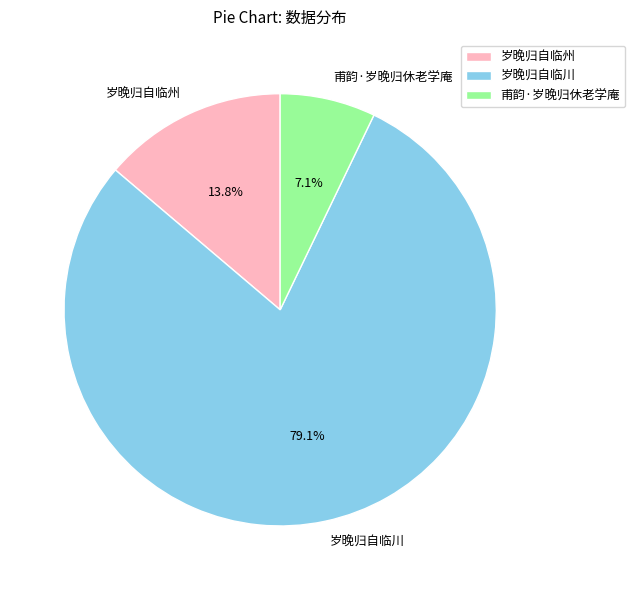

Do 岁晚归自临州 and 甫韵·岁晚归休老学庵 together represent more than half of the pie?

No